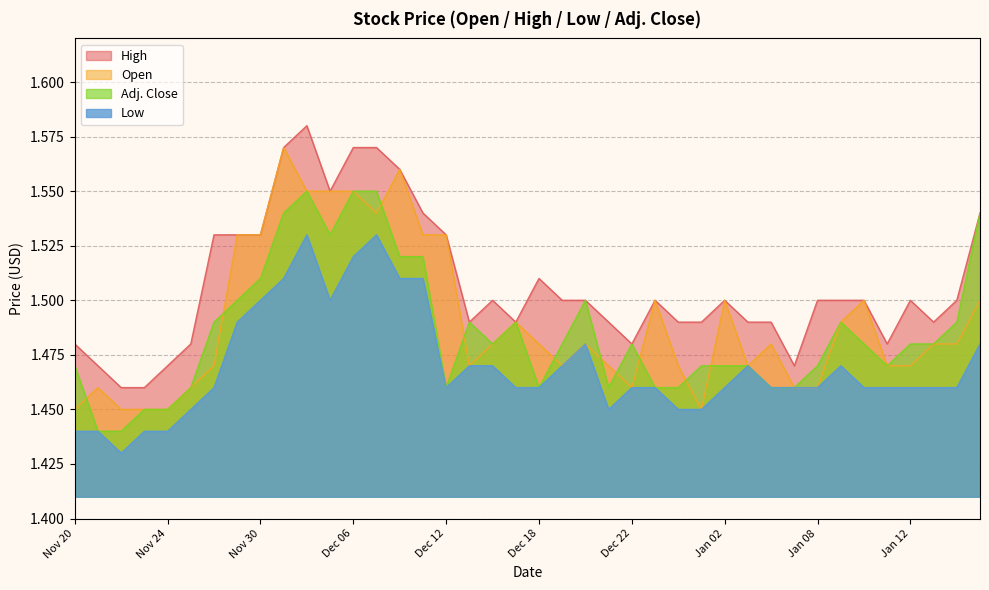

Reading left to right, what are all the values shown in this chart?

Open: Nov 20=1.4	Nov 21=1.5	Nov 22=1.4	Nov 23=1.4	Nov 24=1.4	Nov 27=1.5	Nov 28=1.5	Nov 29=1.5	Nov 30=1.5	Dec 01=1.6	Dec 04=1.6	Dec 05=1.6	Dec 06=1.6	Dec 07=1.5	Dec 08=1.6	Dec 11=1.5	Dec 12=1.5	Dec 13=1.5	Dec 14=1.5	Dec 15=1.5	Dec 18=1.5	Dec 19=1.5	Dec 20=1.5	Dec 21=1.5	Dec 22=1.5	Dec 27=1.5	Dec 28=1.5	Dec 29=1.4	Jan 02=1.5	Jan 03=1.5	Jan 04=1.5	Jan 05=1.5	Jan 08=1.5	Jan 09=1.5	Jan 10=1.5	Jan 11=1.5	Jan 12=1.5	Jan 15=1.5	Jan 16=1.5	Jan 17=1.5
High: Nov 20=1.5	Nov 21=1.5	Nov 22=1.5	Nov 23=1.5	Nov 24=1.5	Nov 27=1.5	Nov 28=1.5	Nov 29=1.5	Nov 30=1.5	Dec 01=1.6	Dec 04=1.6	Dec 05=1.6	Dec 06=1.6	Dec 07=1.6	Dec 08=1.6	Dec 11=1.5	Dec 12=1.5	Dec 13=1.5	Dec 14=1.5	Dec 15=1.5	Dec 18=1.5	Dec 19=1.5	Dec 20=1.5	Dec 21=1.5	Dec 22=1.5	Dec 27=1.5	Dec 28=1.5	Dec 29=1.5	Jan 02=1.5	Jan 03=1.5	Jan 04=1.5	Jan 05=1.5	Jan 08=1.5	Jan 09=1.5	Jan 10=1.5	Jan 11=1.5	Jan 12=1.5	Jan 15=1.5	Jan 16=1.5	Jan 17=1.5
Low: Nov 20=1.4	Nov 21=1.4	Nov 22=1.4	Nov 23=1.4	Nov 24=1.4	Nov 27=1.4	Nov 28=1.5	Nov 29=1.5	Nov 30=1.5	Dec 01=1.5	Dec 04=1.5	Dec 05=1.5	Dec 06=1.5	Dec 07=1.5	Dec 08=1.5	Dec 11=1.5	Dec 12=1.5	Dec 13=1.5	Dec 14=1.5	Dec 15=1.5	Dec 18=1.5	Dec 19=1.5	Dec 20=1.5	Dec 21=1.4	Dec 22=1.5	Dec 27=1.5	Dec 28=1.4	Dec 29=1.4	Jan 02=1.5	Jan 03=1.5	Jan 04=1.5	Jan 05=1.5	Jan 08=1.5	Jan 09=1.5	Jan 10=1.5	Jan 11=1.5	Jan 12=1.5	Jan 15=1.5	Jan 16=1.5	Jan 17=1.5
Adj. Close: Nov 20=1.5	Nov 21=1.4	Nov 22=1.4	Nov 23=1.4	Nov 24=1.4	Nov 27=1.5	Nov 28=1.5	Nov 29=1.5	Nov 30=1.5	Dec 01=1.5	Dec 04=1.6	Dec 05=1.5	Dec 06=1.6	Dec 07=1.6	Dec 08=1.5	Dec 11=1.5	Dec 12=1.5	Dec 13=1.5	Dec 14=1.5	Dec 15=1.5	Dec 18=1.5	Dec 19=1.5	Dec 20=1.5	Dec 21=1.5	Dec 22=1.5	Dec 27=1.5	Dec 28=1.5	Dec 29=1.5	Jan 02=1.5	Jan 03=1.5	Jan 04=1.5	Jan 05=1.5	Jan 08=1.5	Jan 09=1.5	Jan 10=1.5	Jan 11=1.5	Jan 12=1.5	Jan 15=1.5	Jan 16=1.5	Jan 17=1.5